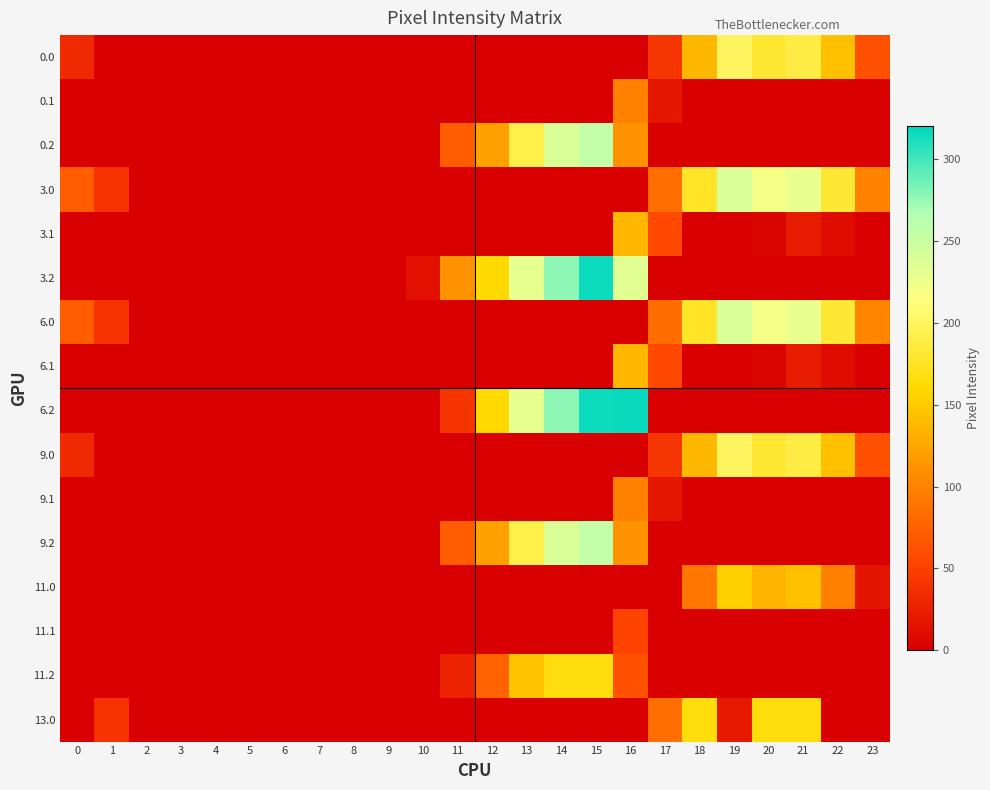

Which category has the highest value across all series?

16